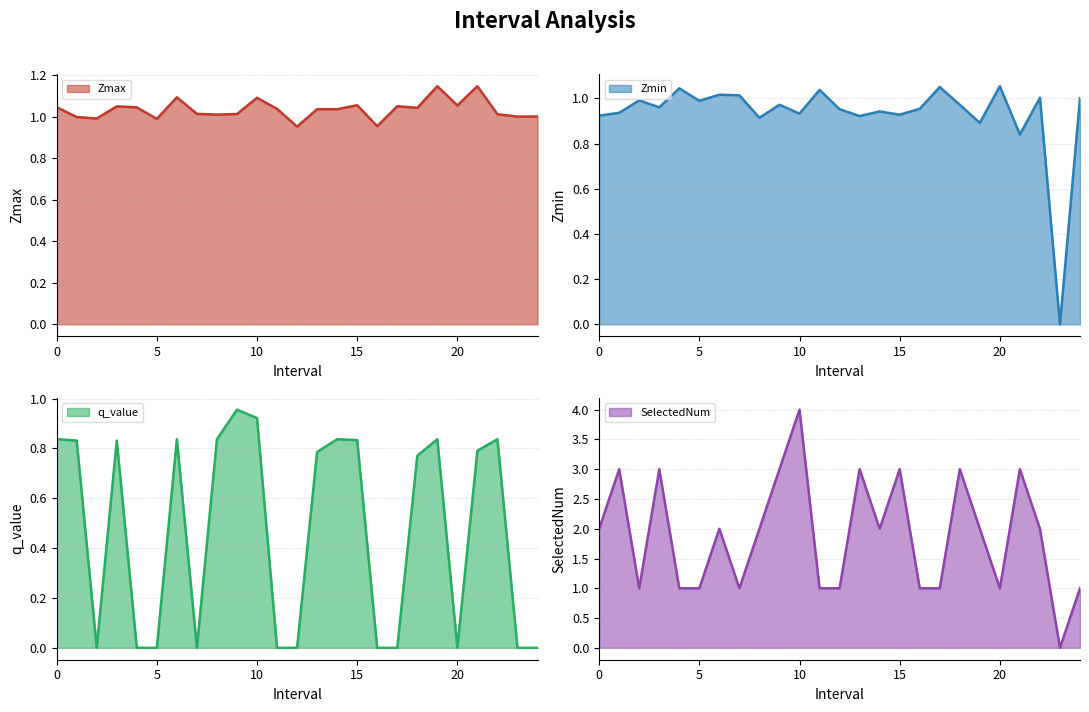

Which series has the widest spread of values?

SelectedNum line